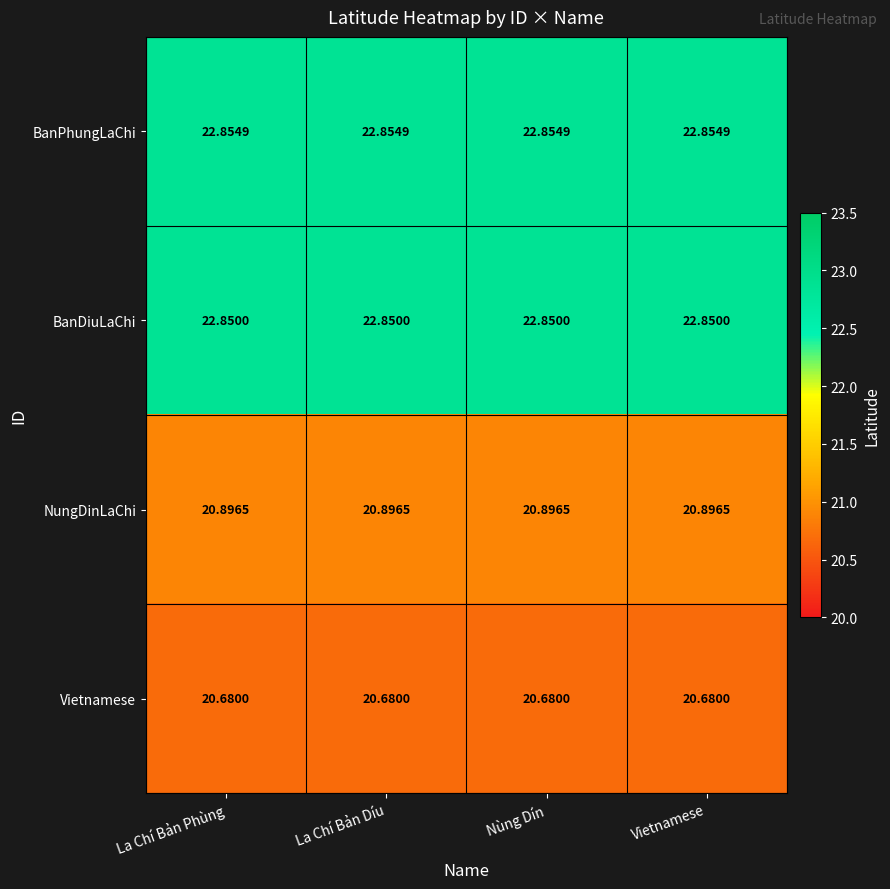

Is the value of NungDinLaChi at La Chí Bản Phùng greater than the value of Vietnamese at Nùng Dín?

Yes